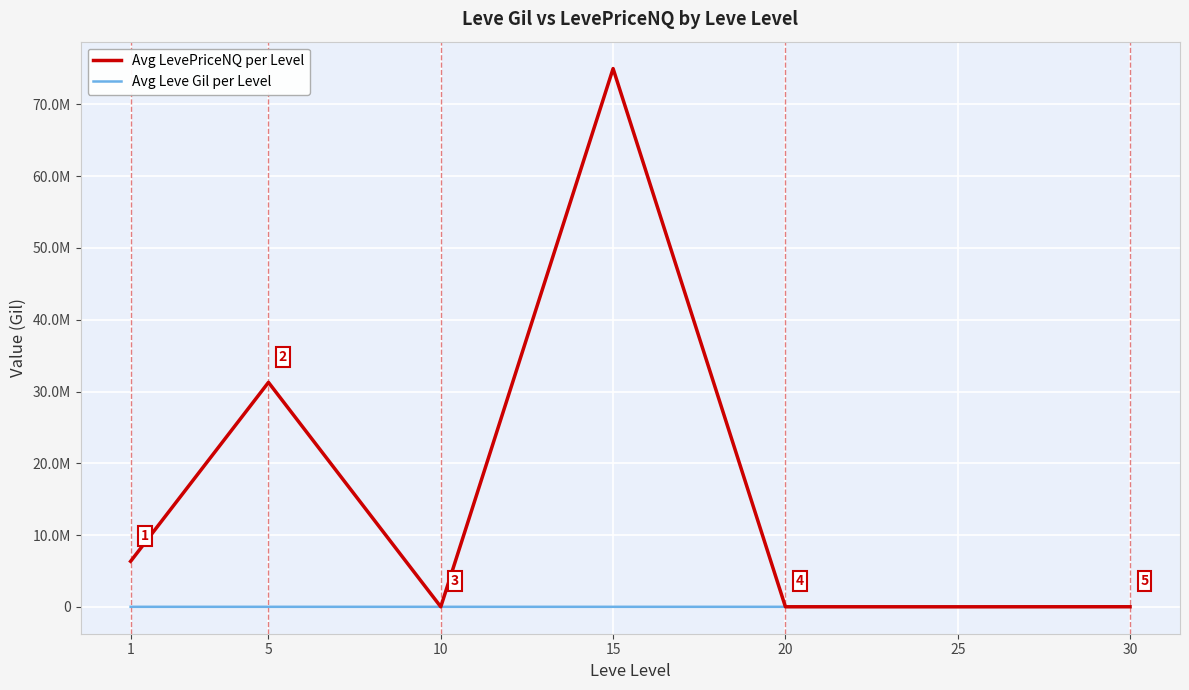

Which series has the largest total across all categories?

Avg LevePriceNQ per Level